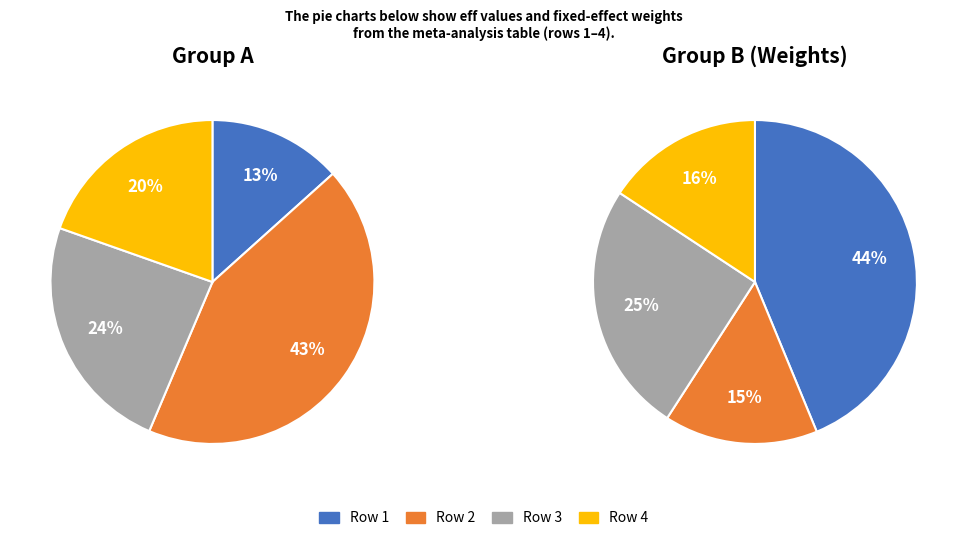

How many segments does this pie chart have?

4